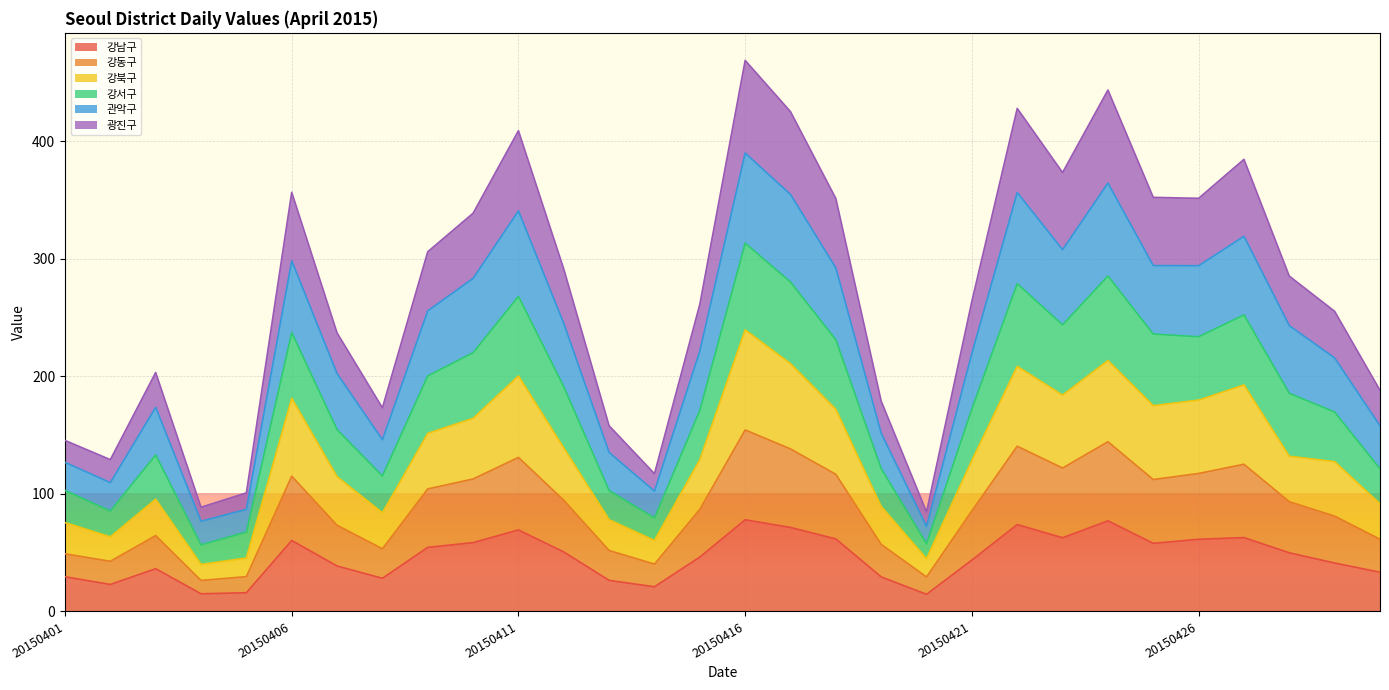

Where is 강북구 nearest to the value 139?

20150412